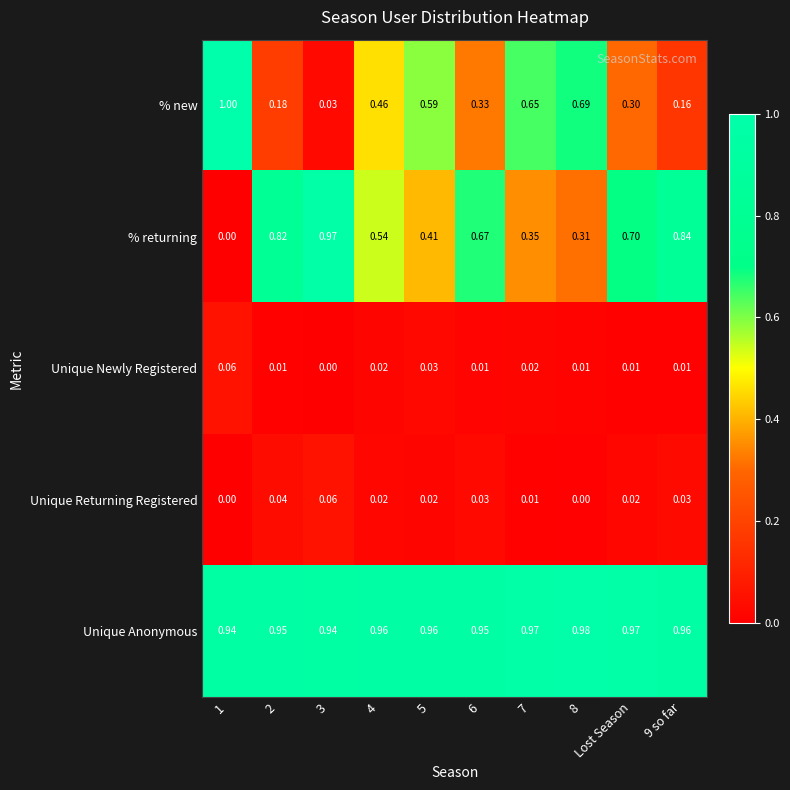

Rank the series at 5 from highest to lowest value.

Unique Anonymous, % new, % returning, Unique Newly Registered, Unique Returning Registered